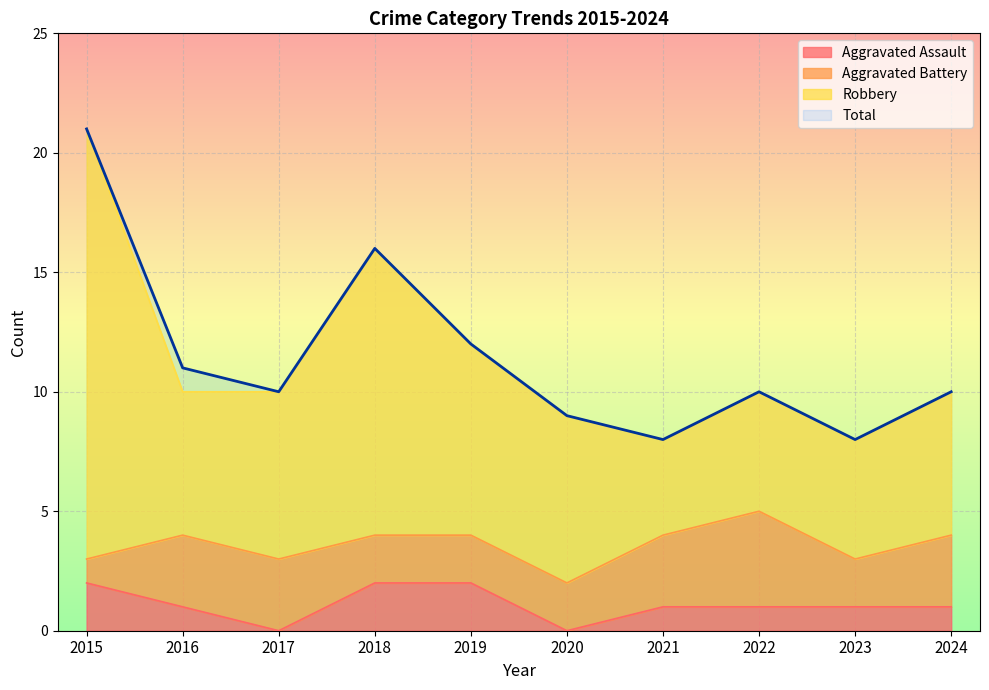

Where is Total nearest to the value 14?

2018